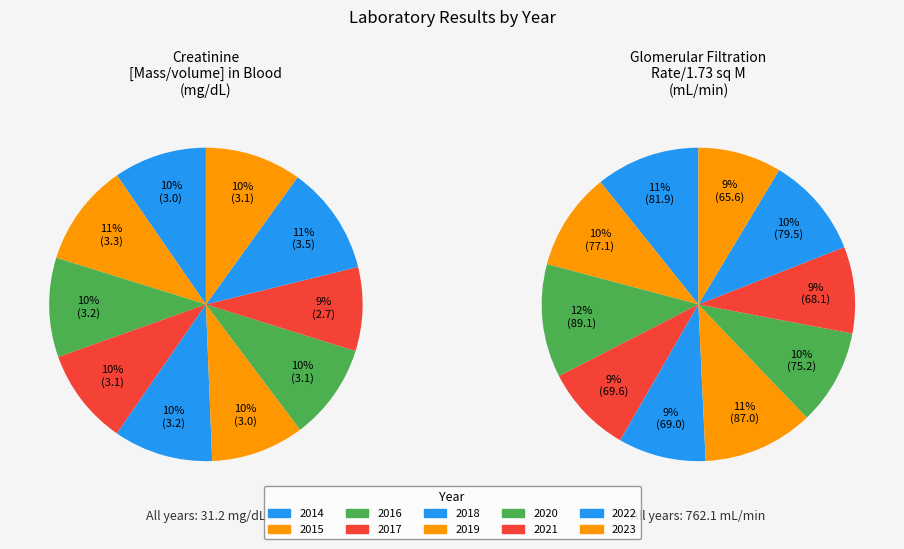

Is the sum of 2022 and 2014 greater than half?

No